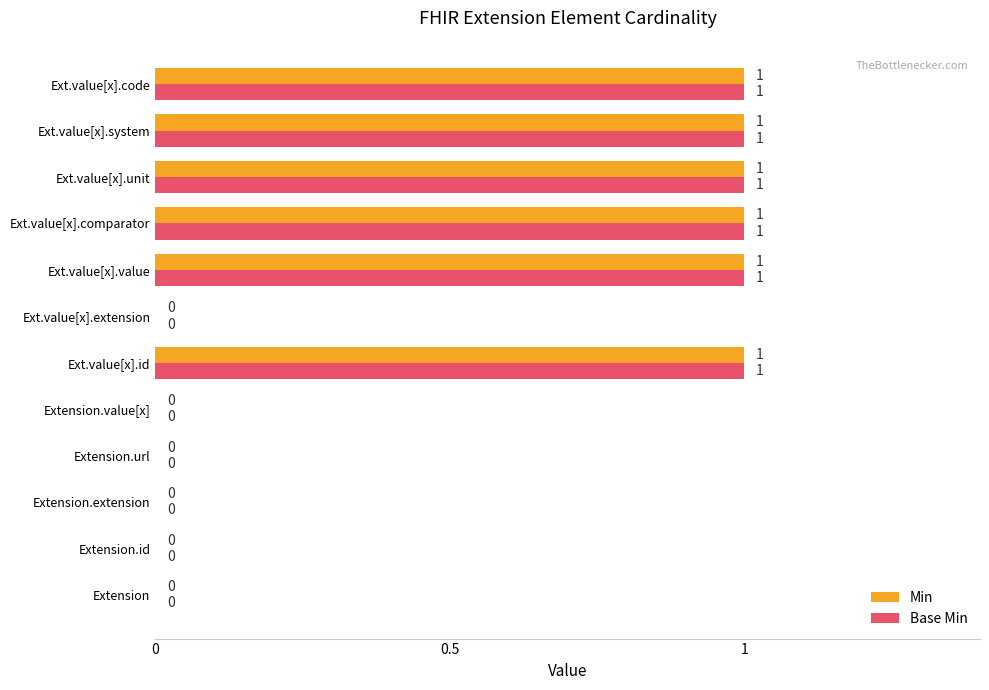

How many Min values are between 0 and 1?

12